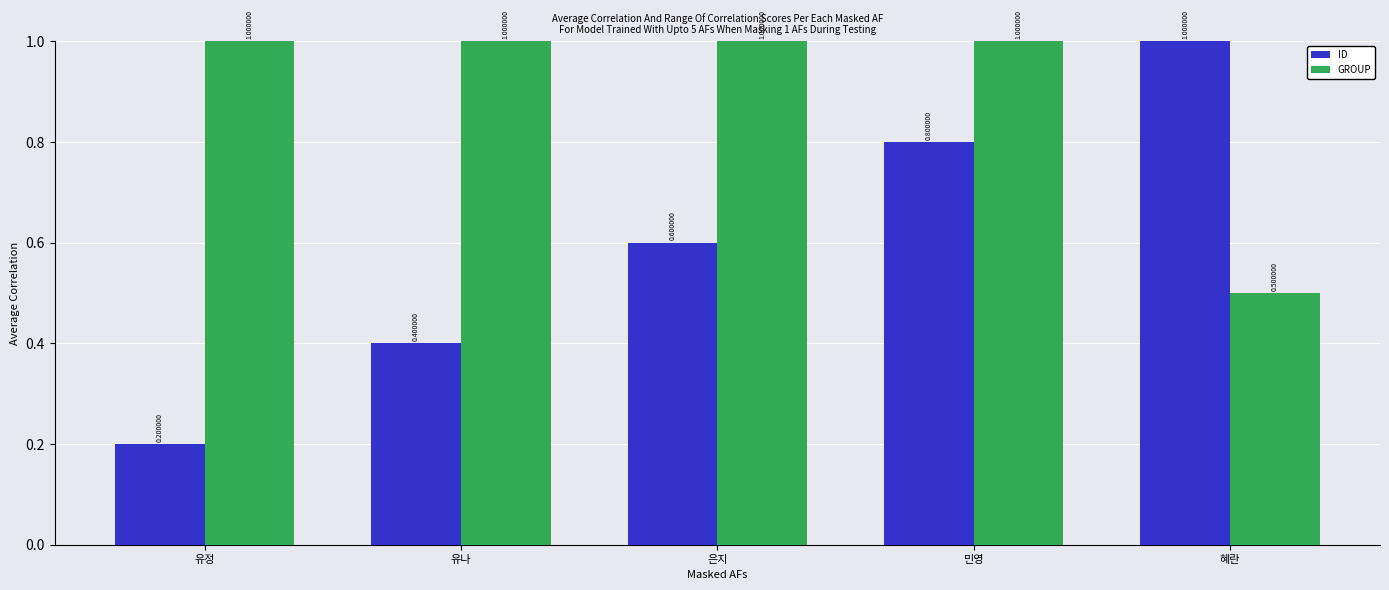

How many categories are shown in the chart?

5